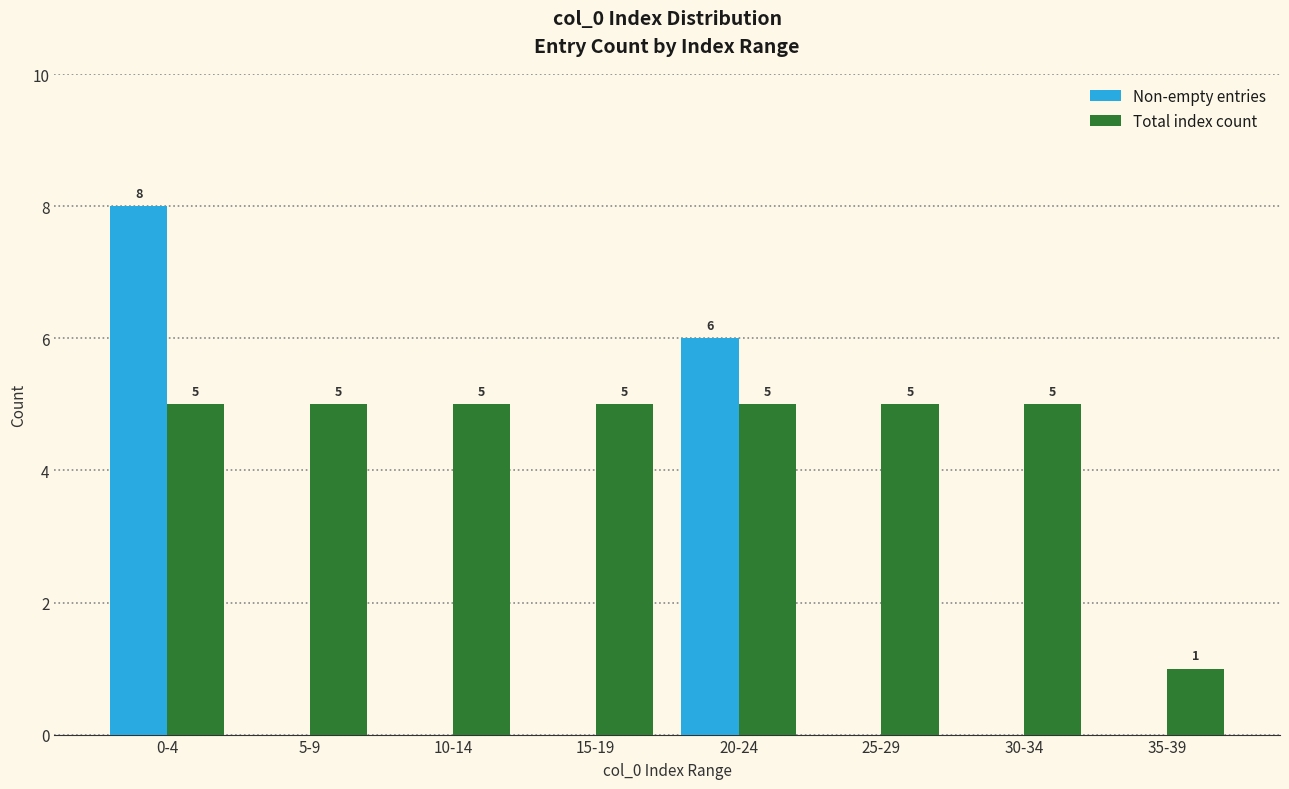

Reading left to right, extract all data points from this chart.

Non-empty entries: 0-4=8	5-9=0	10-14=0	15-19=0	20-24=6	25-29=0	30-34=0	35-39=0
Total index count: 0-4=5	5-9=5	10-14=5	15-19=5	20-24=5	25-29=5	30-34=5	35-39=1